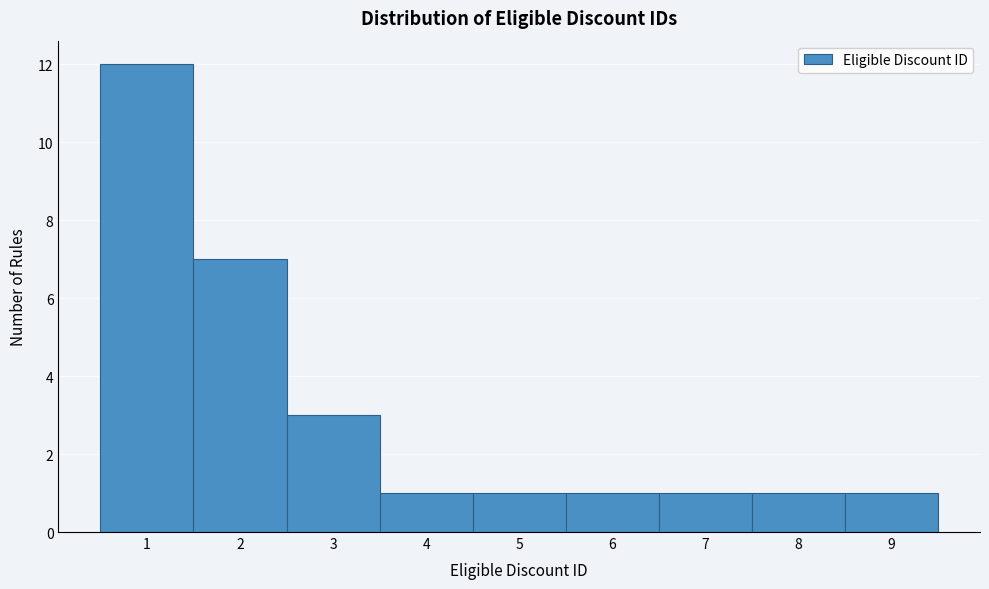

Reading left to right, list every bar in this chart as the range it spans on the x-axis followed by its height. The values are not printed on the chart, so give them approximately, as read against the axis.

0.5 to 1.5: 12
1.5 to 2.5: 7
2.5 to 3.5: 3
3.5 to 4.5: 1
4.5 to 5.5: 1
5.5 to 6.5: 1
6.5 to 7.5: 1
7.5 to 8.5: 1
8.5 to 9.5: 1